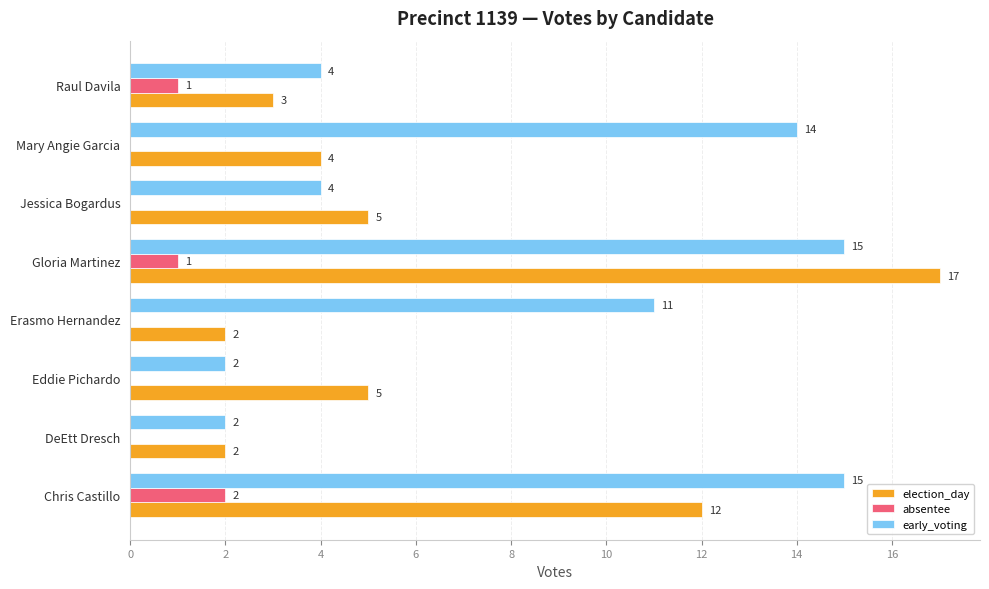

At which category is the sum across all series the highest?

Gloria Martinez